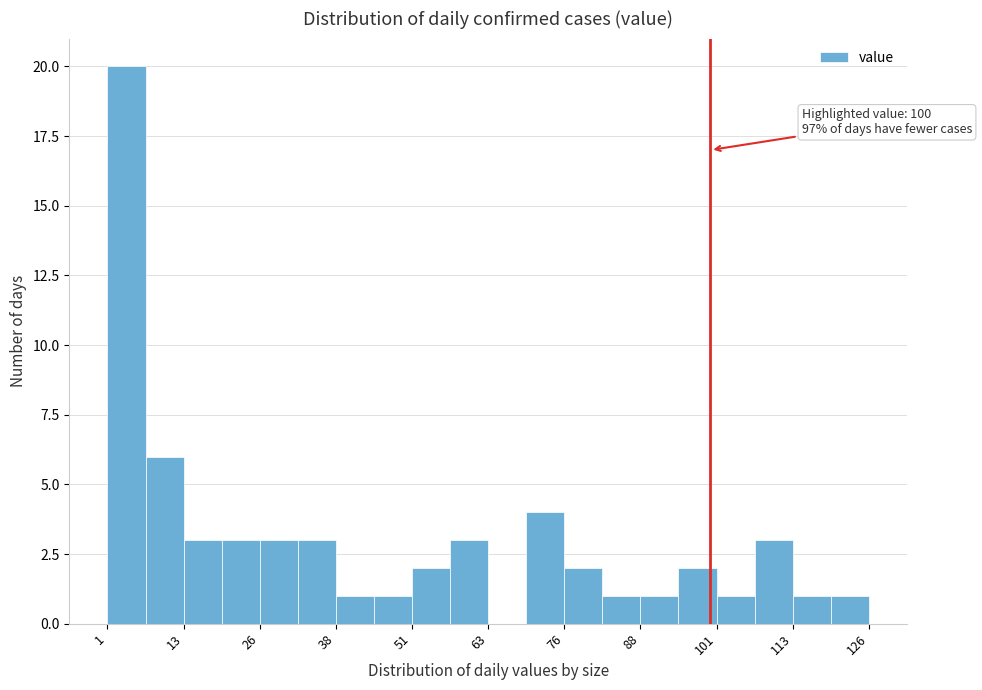

Around what value on the x-axis is the tallest bar? Give the approximate position of its centre, as read against the axis.

4